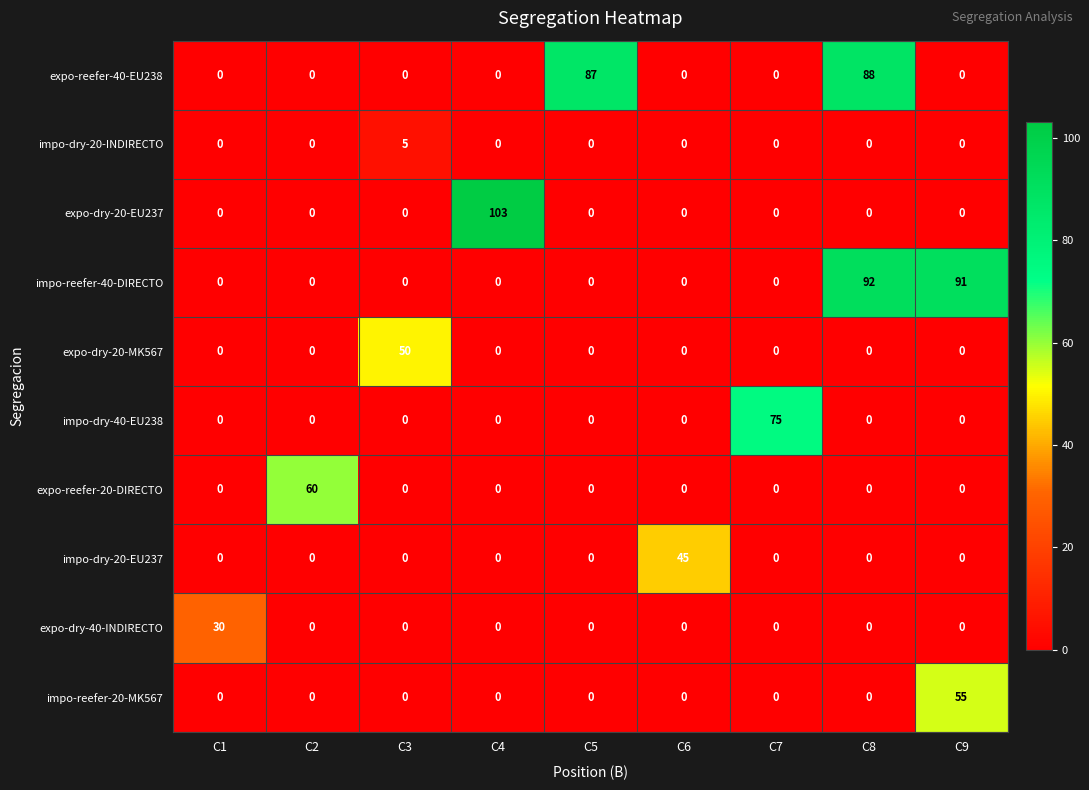

List the series in order of their peak value, lowest first.

impo-dry-20-INDIRECTO, expo-dry-40-INDIRECTO, impo-dry-20-EU237, expo-dry-20-MK567, impo-reefer-20-MK567, expo-reefer-20-DIRECTO, impo-dry-40-EU238, expo-reefer-40-EU238, impo-reefer-40-DIRECTO, expo-dry-20-EU237